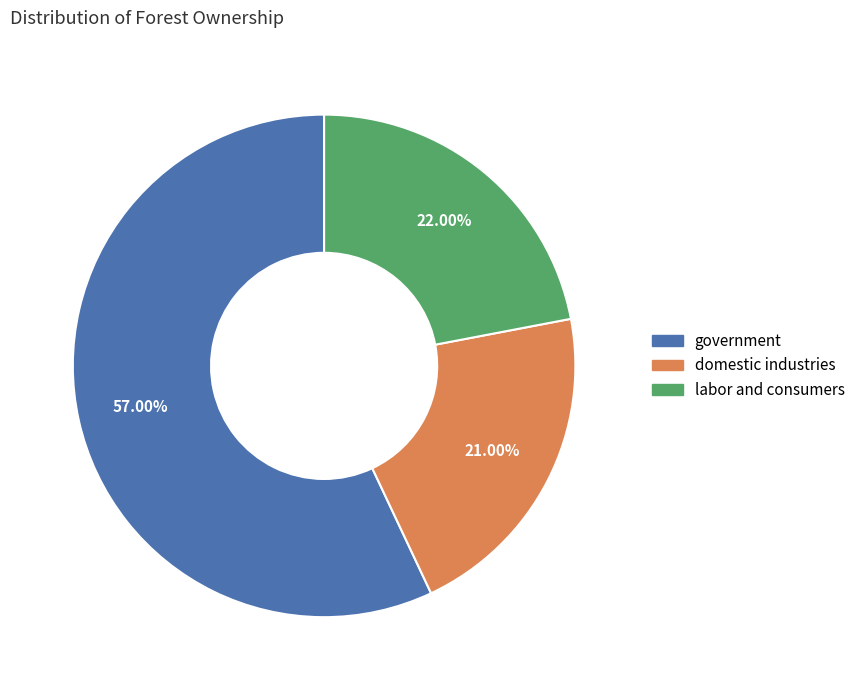

Is there a majority slice in this chart?

Yes